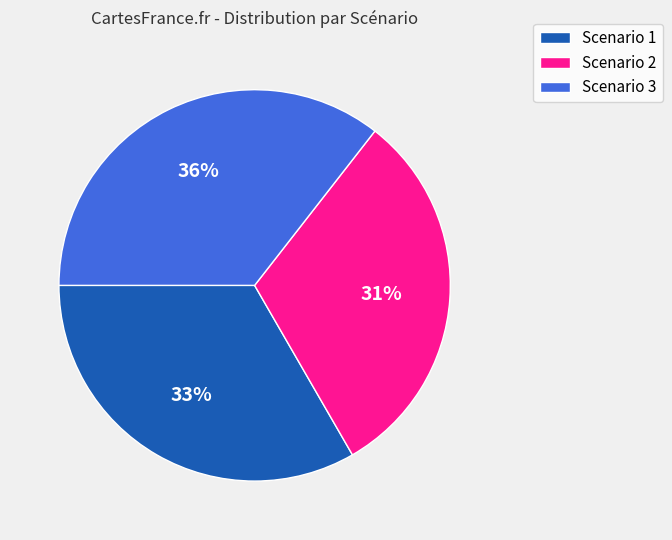

Which has a higher value, Scenario 1 or Scenario 2?

Scenario 1